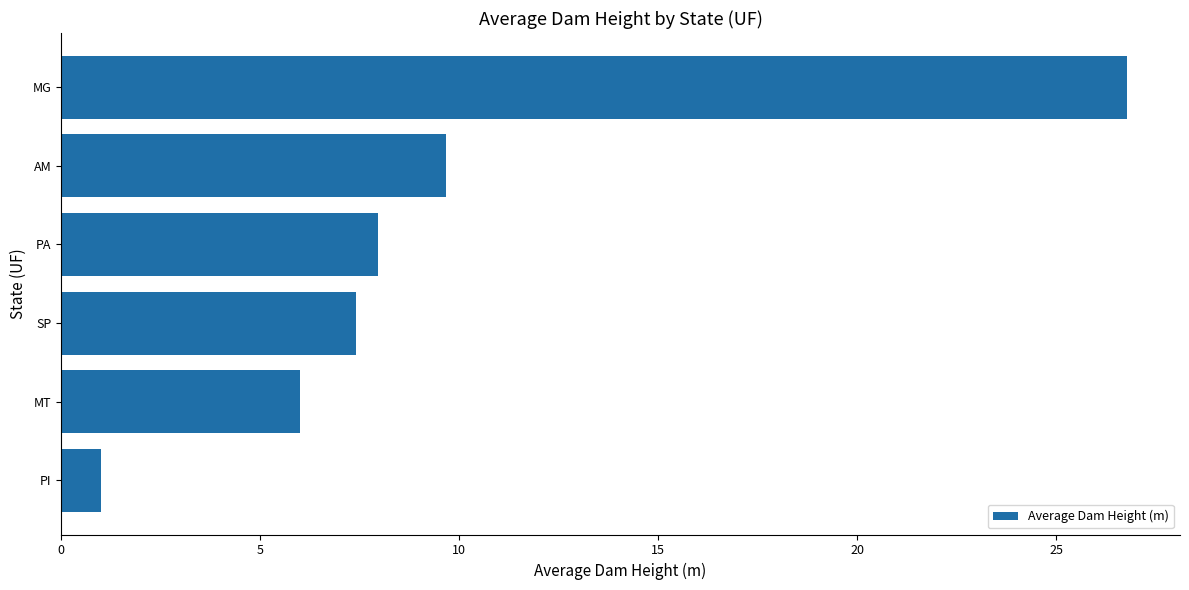

True or false: the data shows 8.3 at MT.

False